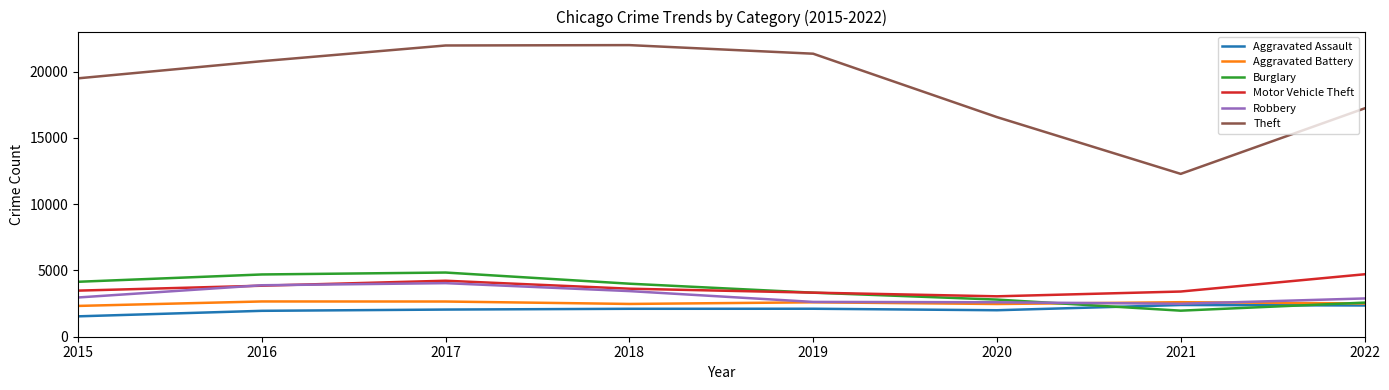

The value of Theft at 2022 is 6610. True or false?

False